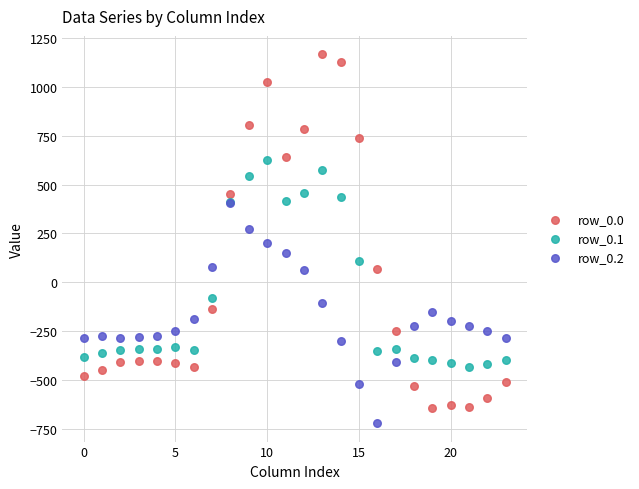

What are all the series names shown in the legend?

row_0.0, row_0.1, row_0.2